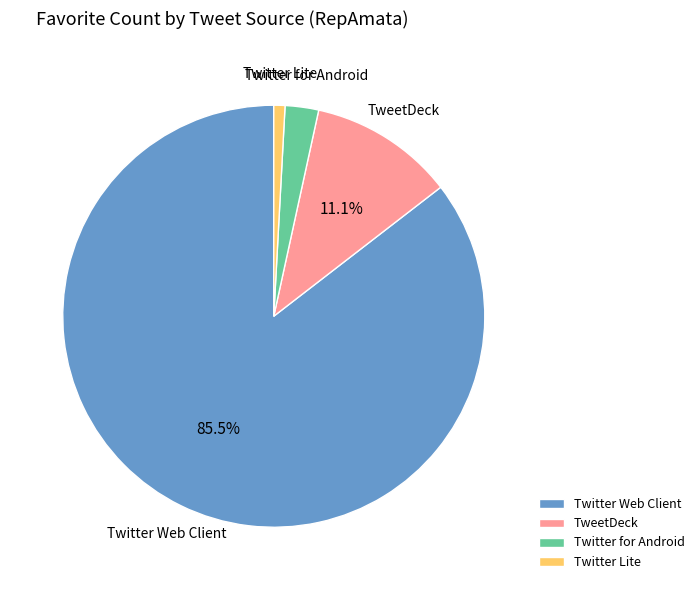

To the nearest percent, what percentage of the pie is TweetDeck?

11%